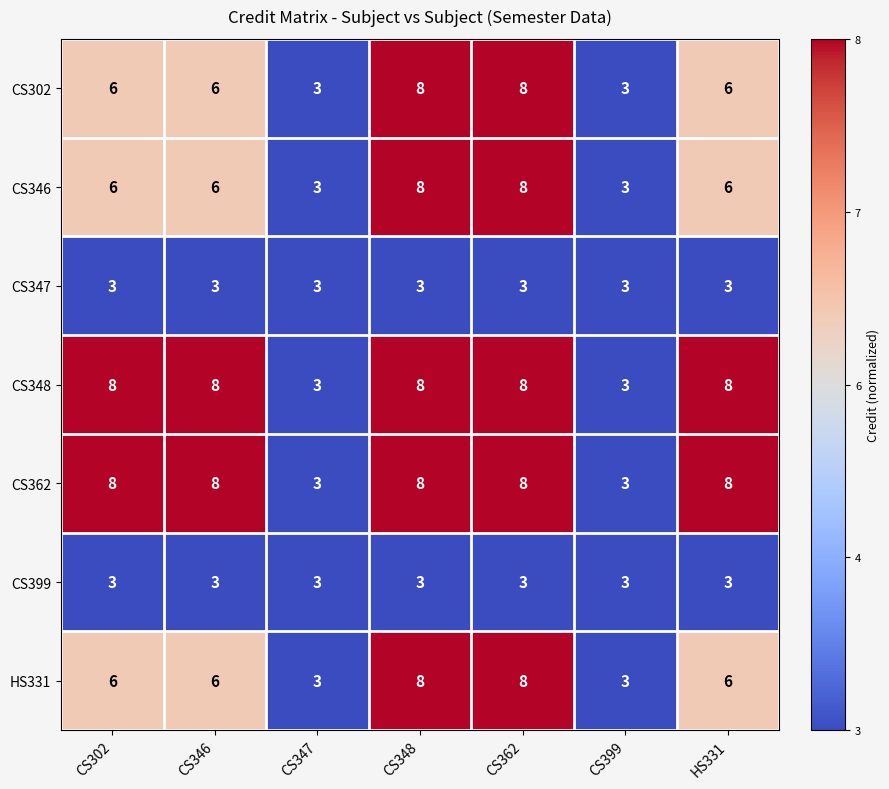

How many categories are shown in the chart?

7